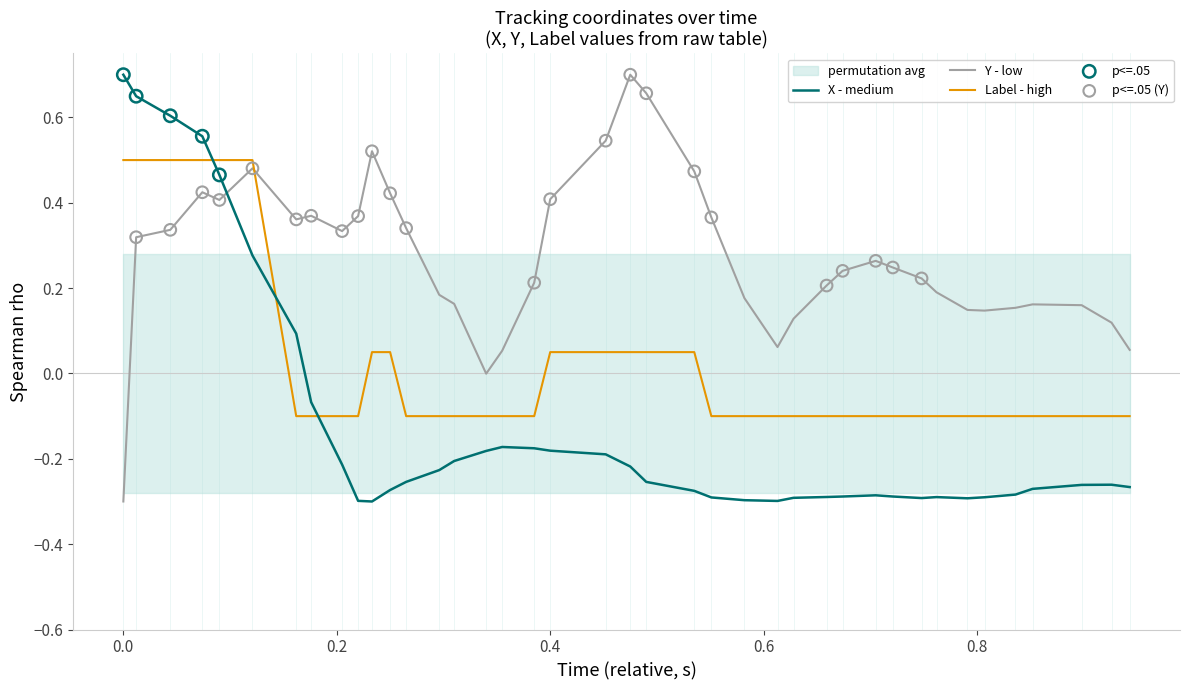

What are all the series names shown in the legend?

X, Y, Label